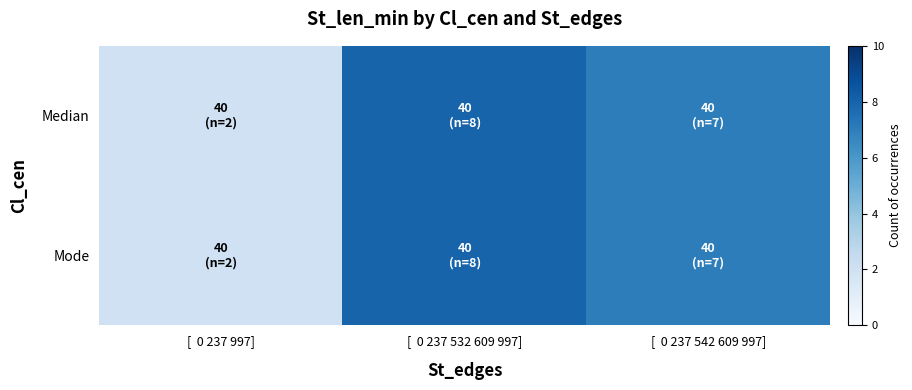

Between [  0 237 532 609 997] and [  0 237 997], which is larger?

[  0 237 532 609 997]